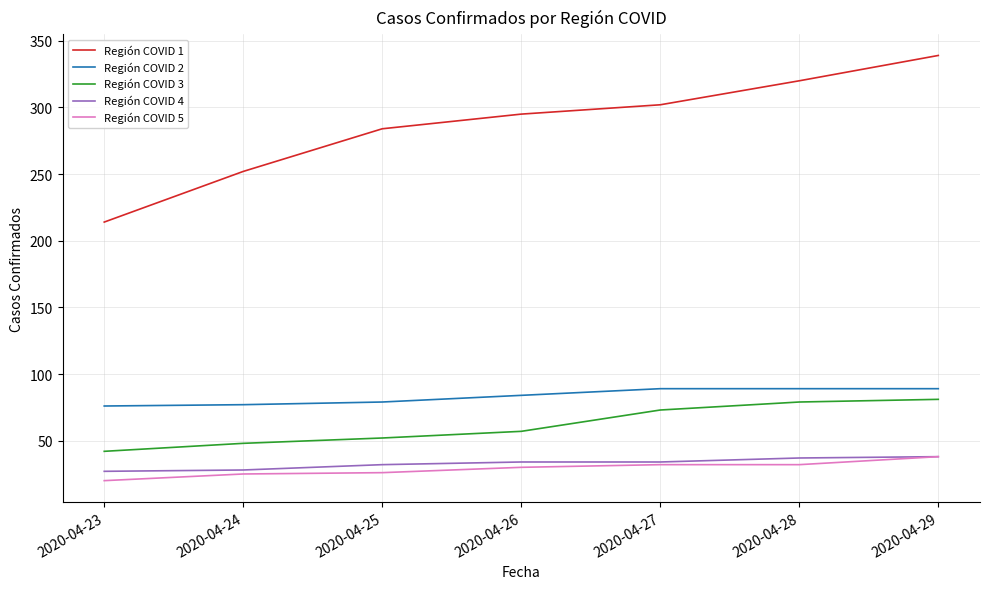

At which category is the sum across all series the highest?

2020-04-29